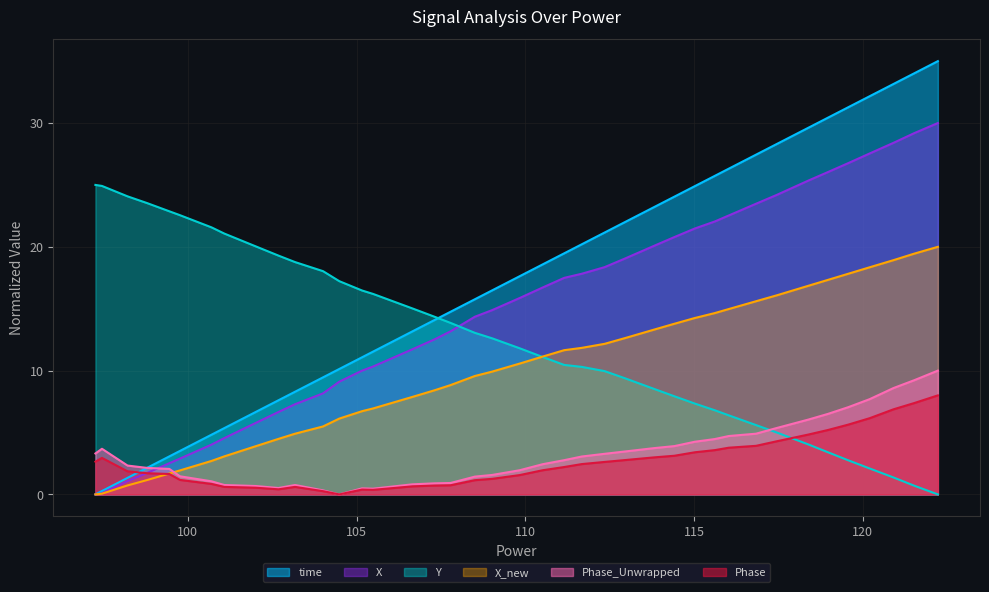

How many lines are shown in the chart?

6